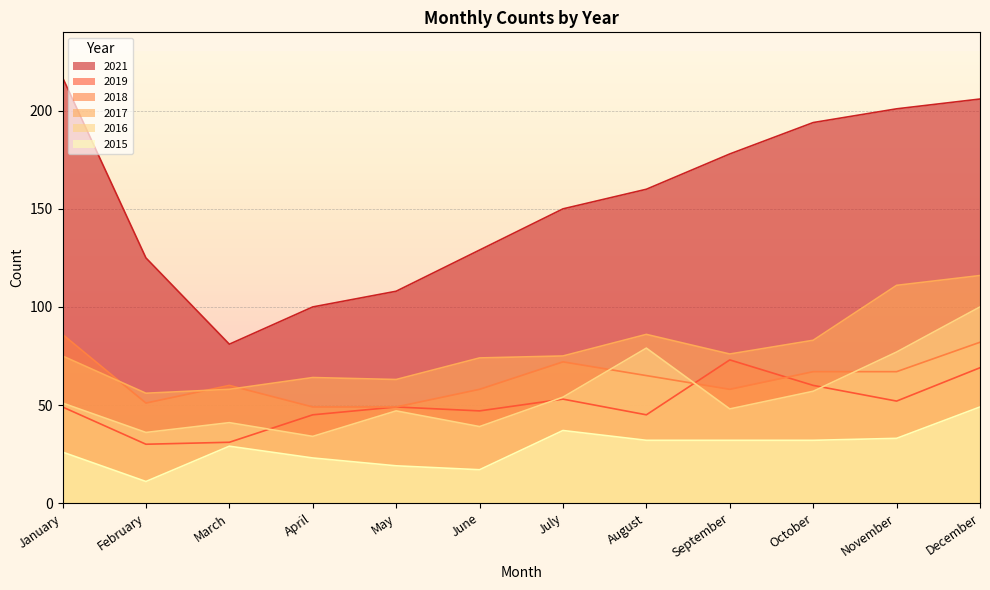

At which category does 2017 reach its first local valley?

February